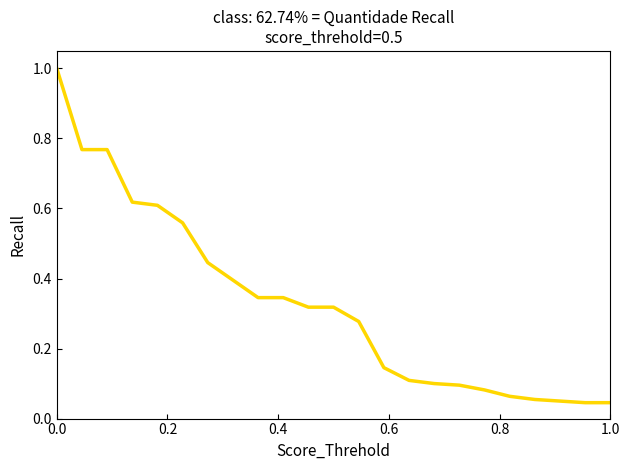

What is the difference between the maximum and minimum values?

1.0